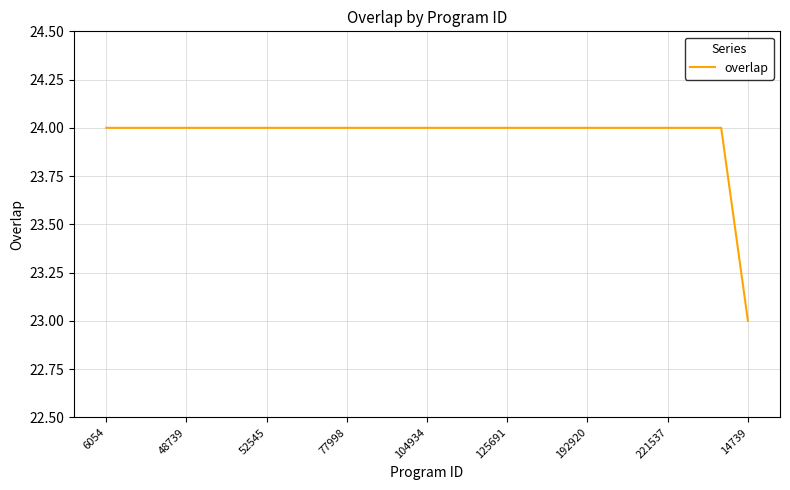

What is the maximum value shown in the chart?

24